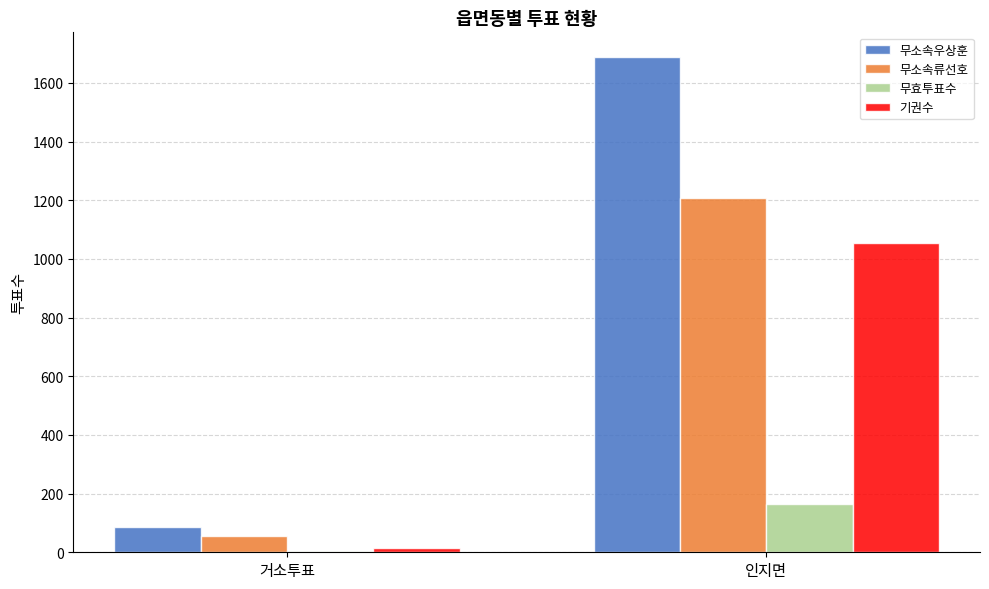

What is the average value of the 무소속류선호 series?

630